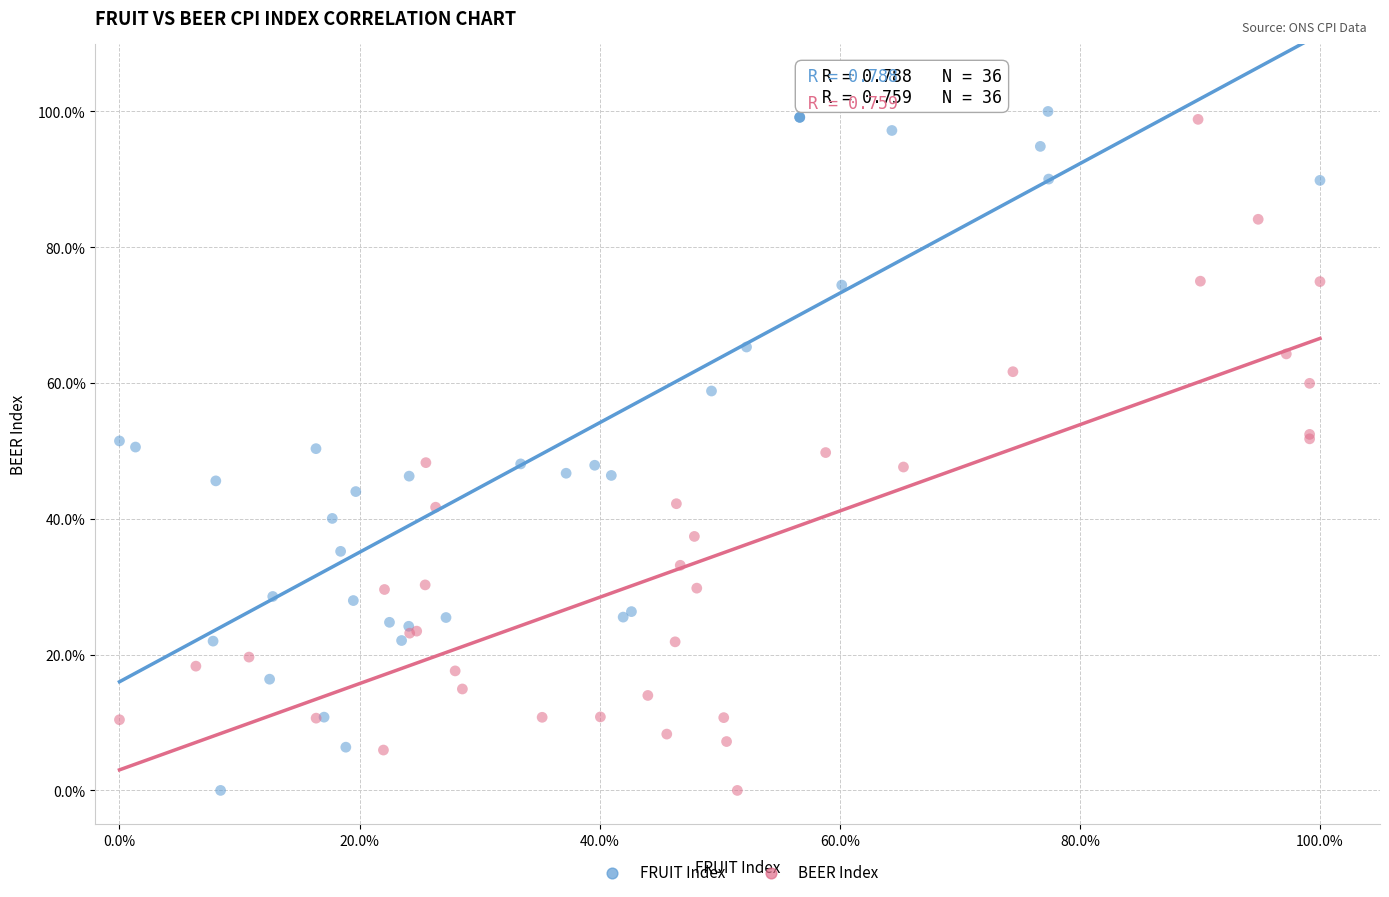

Which series has the largest Y range (max minus min)?

FRUIT Index